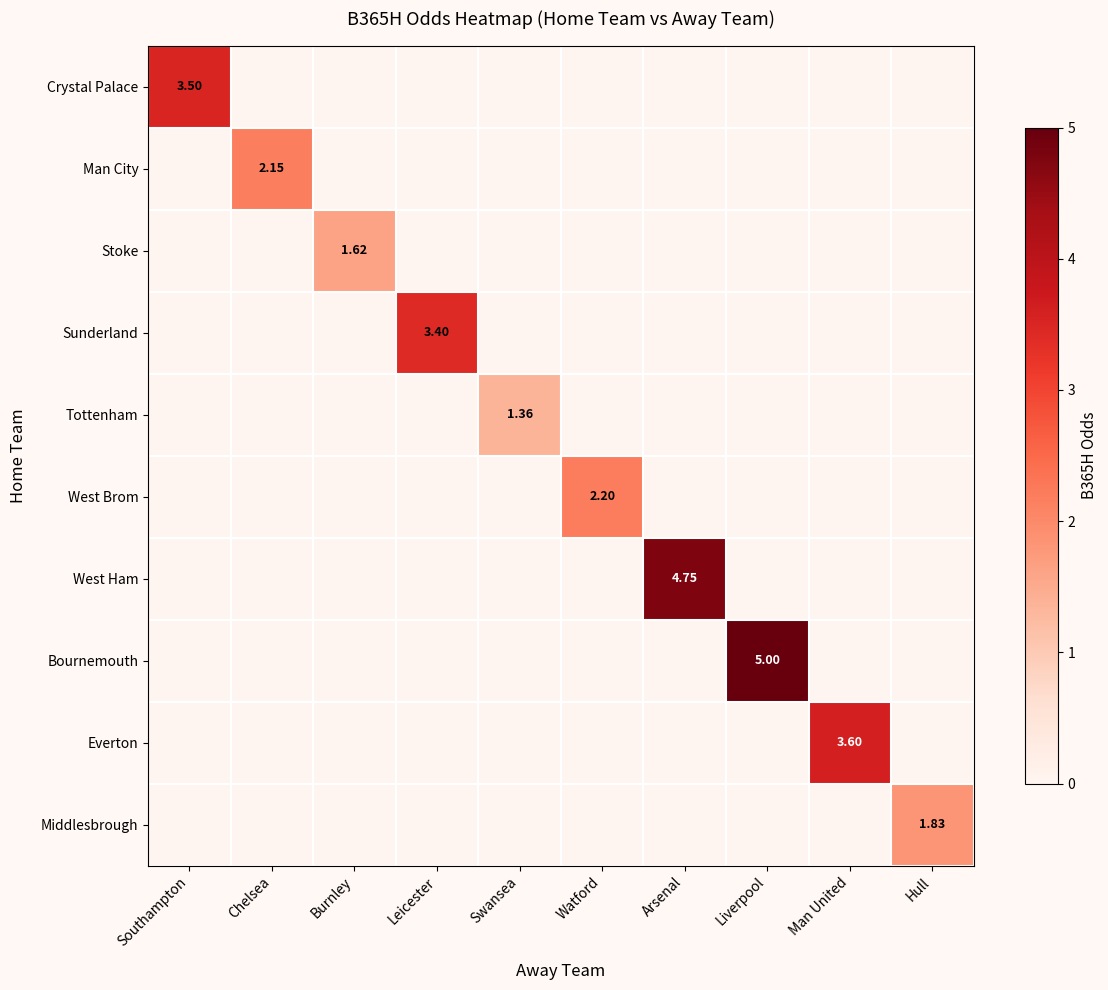

What is the total value across all series at Leicester?

3.4